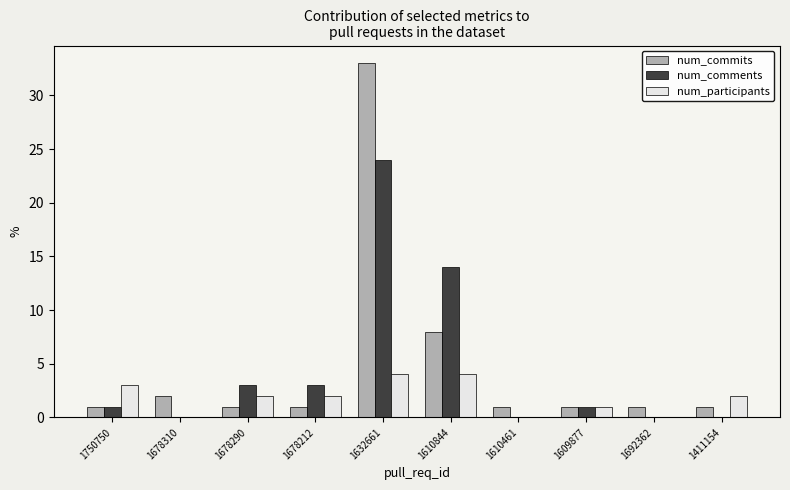

At which label does num_comments reach its peak?

1632661